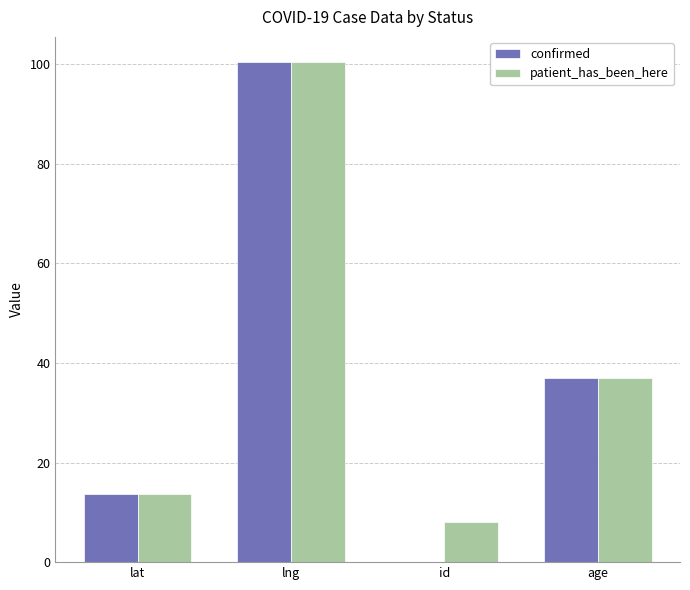

How many data points does each series have?

4